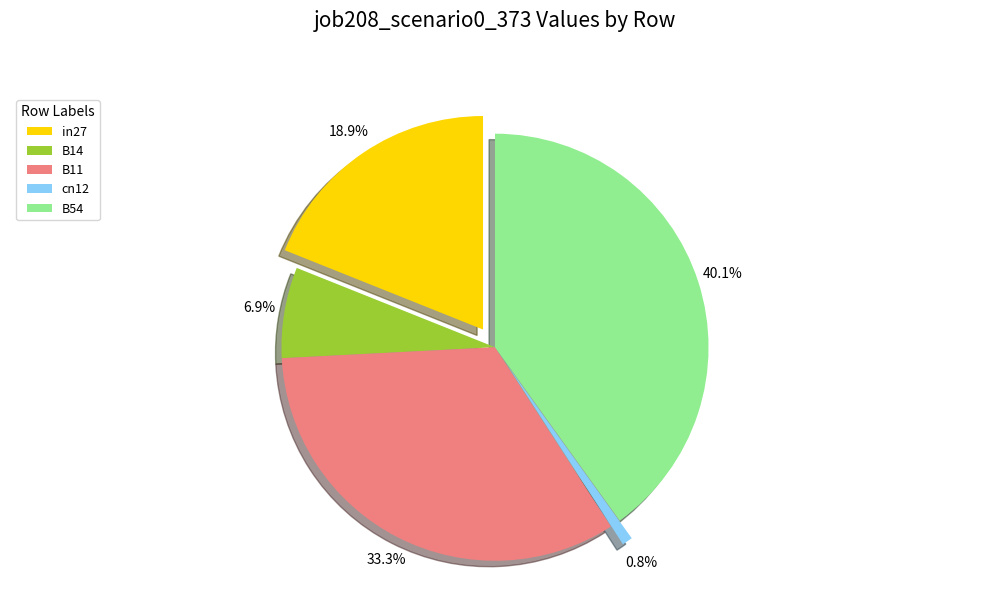

Which category has the biggest portion of the pie?

B54